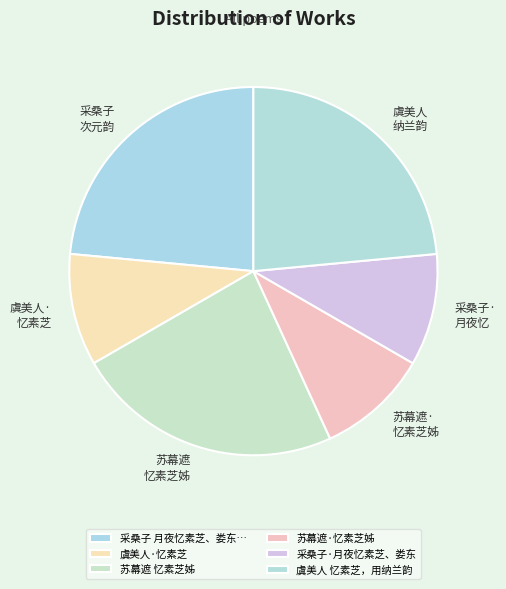

To the nearest percent, what is the difference between the 虞美人 忆素芝，用纳兰韵 and 虞美人·忆素芝 slice percentages?

14%